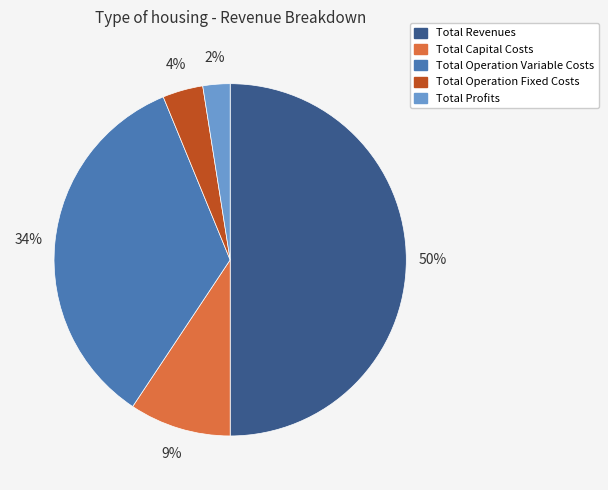

Is Total Capital Costs the majority of the pie?

No